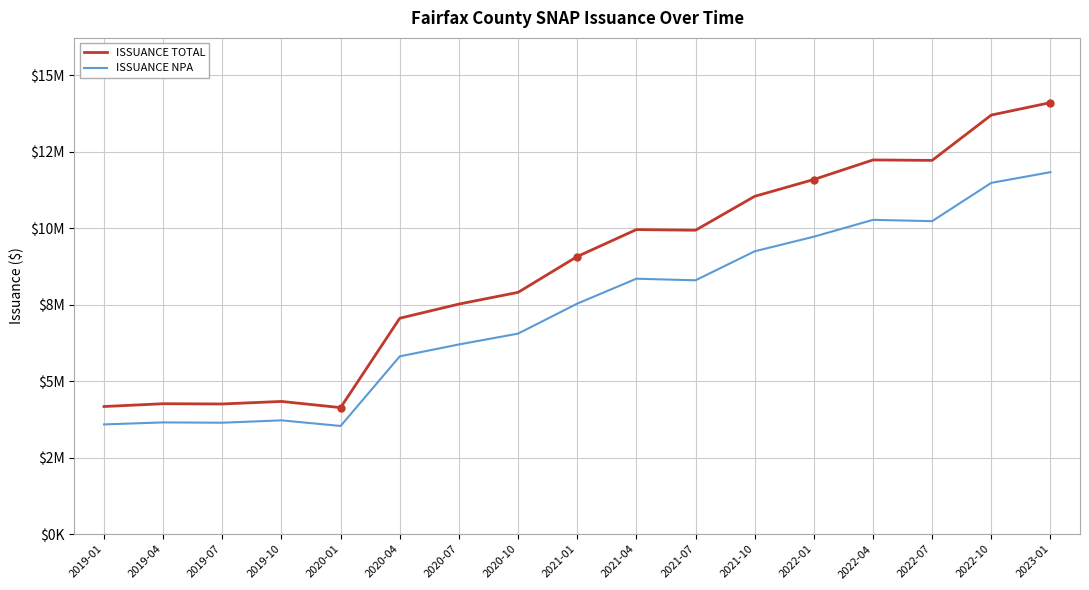

Reading right to left, what are all the values shown in this chart?

ISSUANCE TOTAL: 14101711	13694831	12213640	12228419	11588809	11039160	9931192	9951966	9071488	7900803	7518122	7055214	4134602	4336148	4253528	4261706	4170325
ISSUANCE NPA: 11828771	11479405	10227955	10270182	9719947	9242519	8294761	8347259	7532271	6552831	6198623	5809589	3534585	3718149	3640713	3650707	3585456